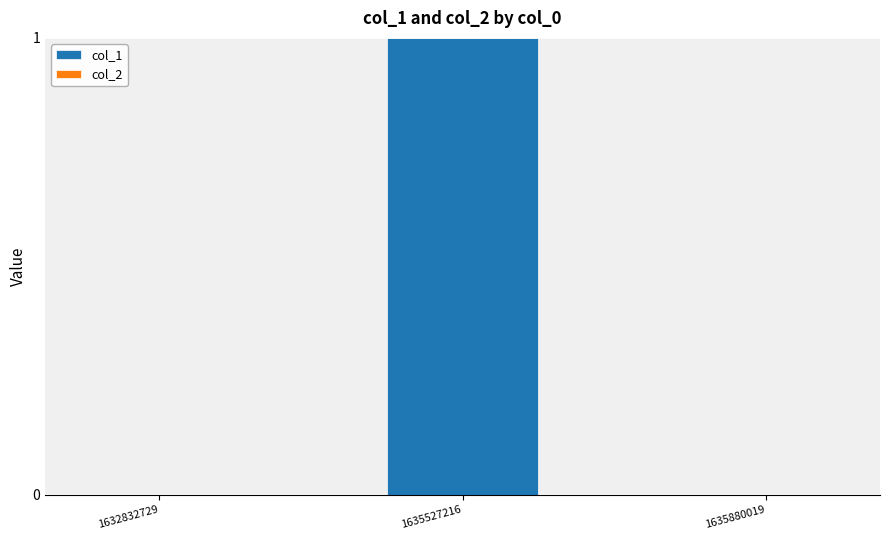

Count the number of data series in this chart.

1